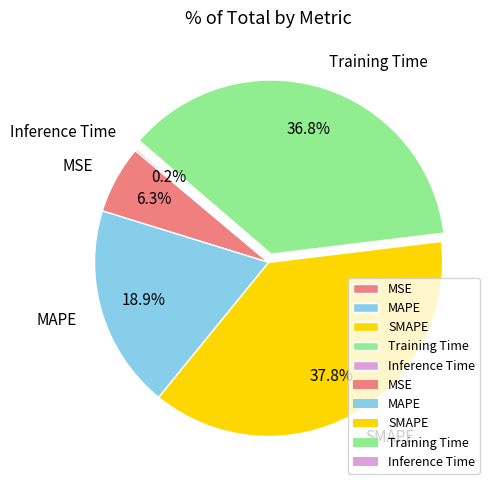

True or false: Training Time accounts for 51% of the total.

False